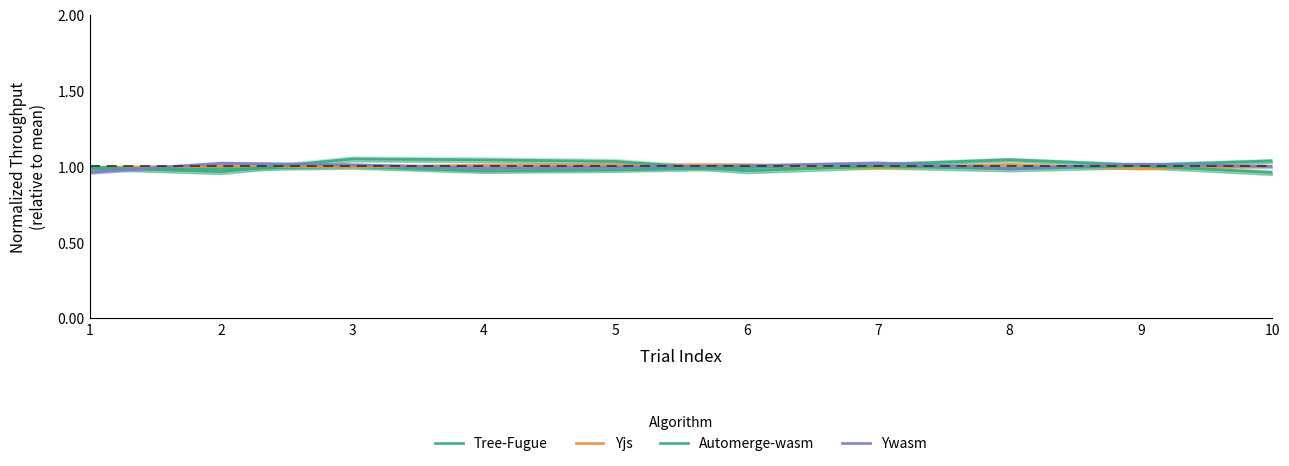

Which category has the highest value in the Tree-Fugue series?

8